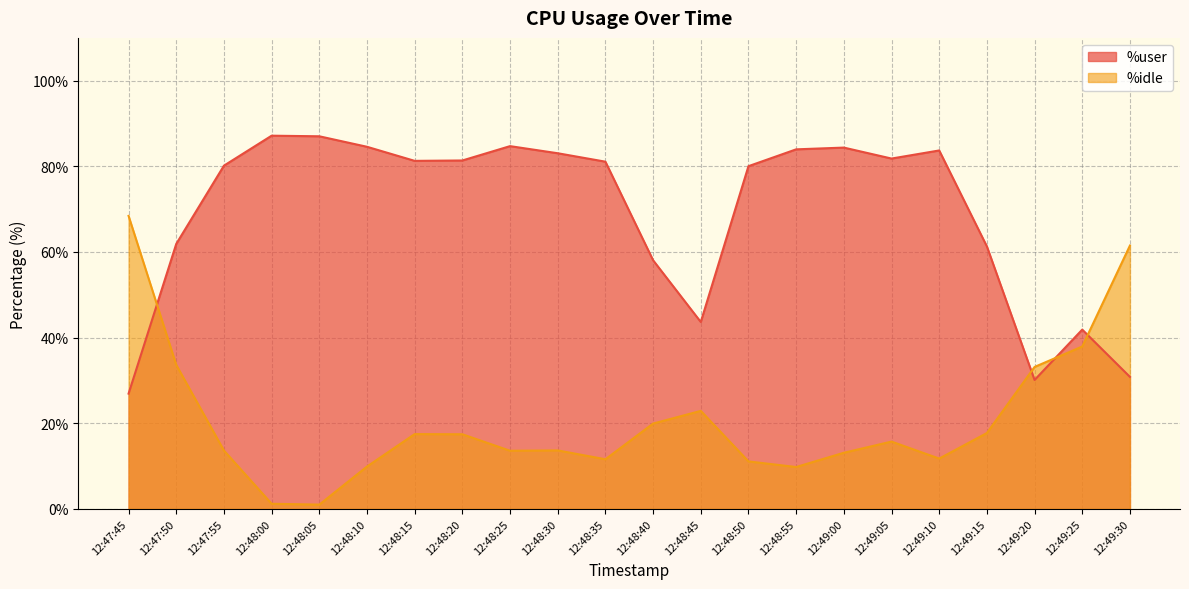

At which label is %user closest to 57?

12:48:40